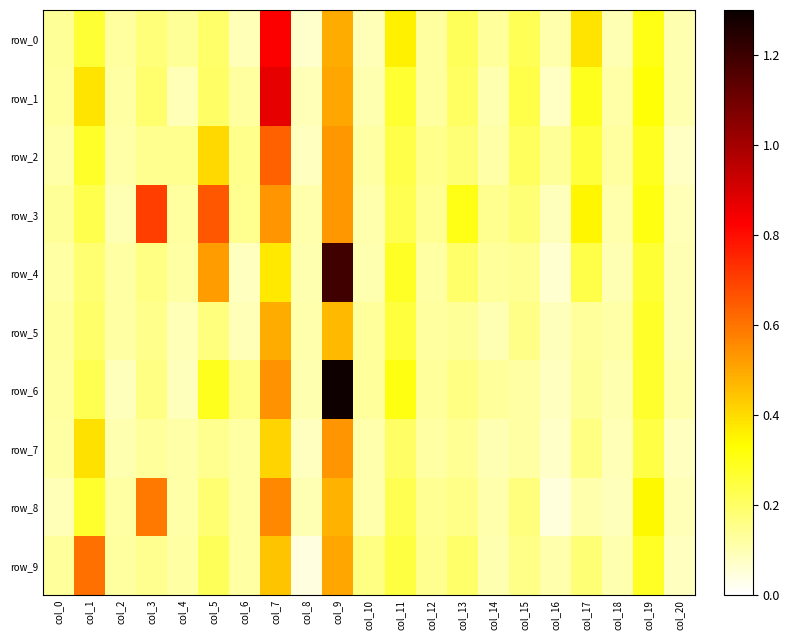

Which has a higher value, col_5 or col_20?

col_5